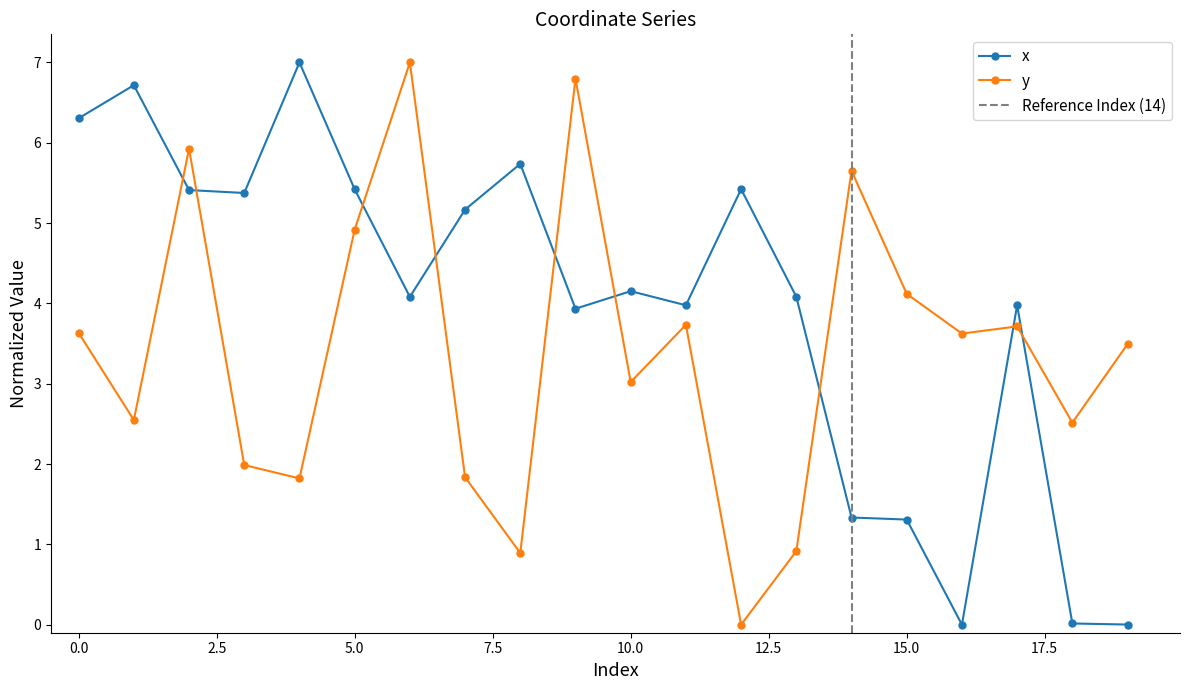

Which series has the widest spread of values?

x